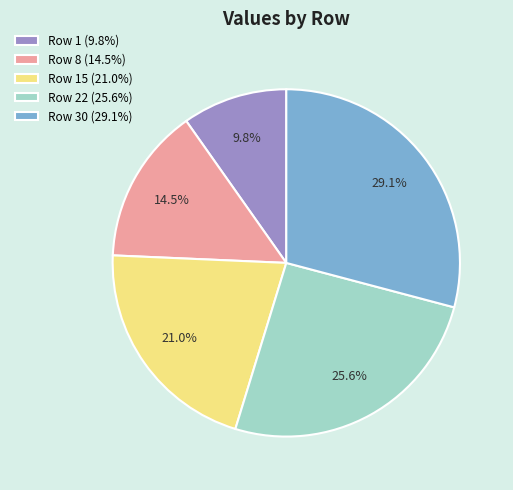

Is there any slice that represents more than half of the pie?

No